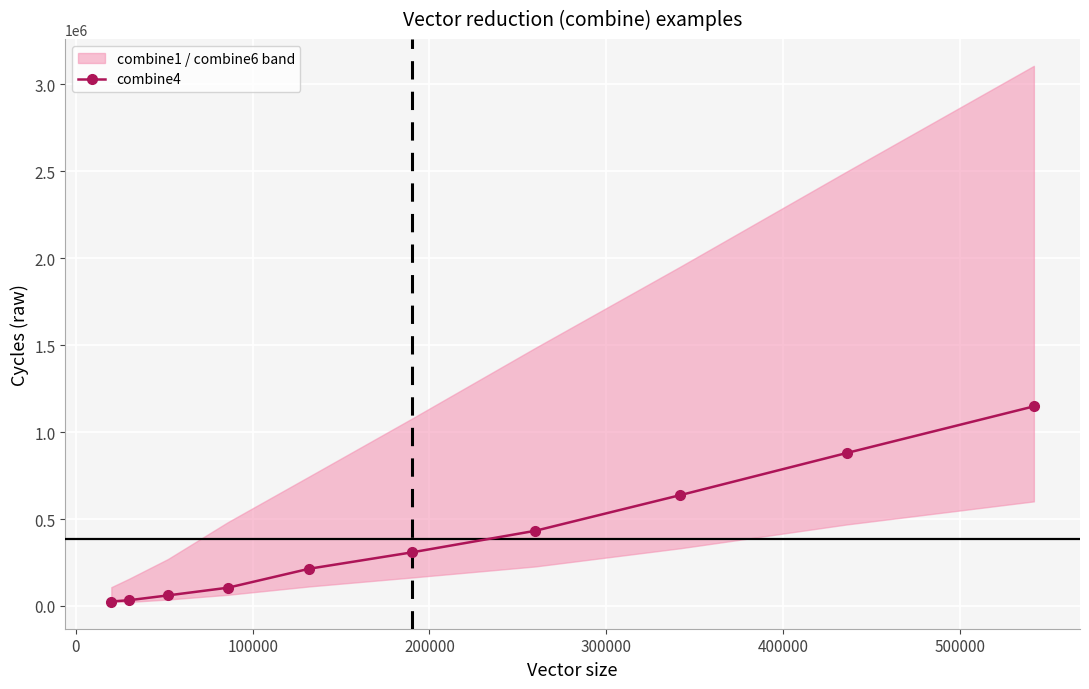

True or false: the data has more than 0 interior local peaks.

False